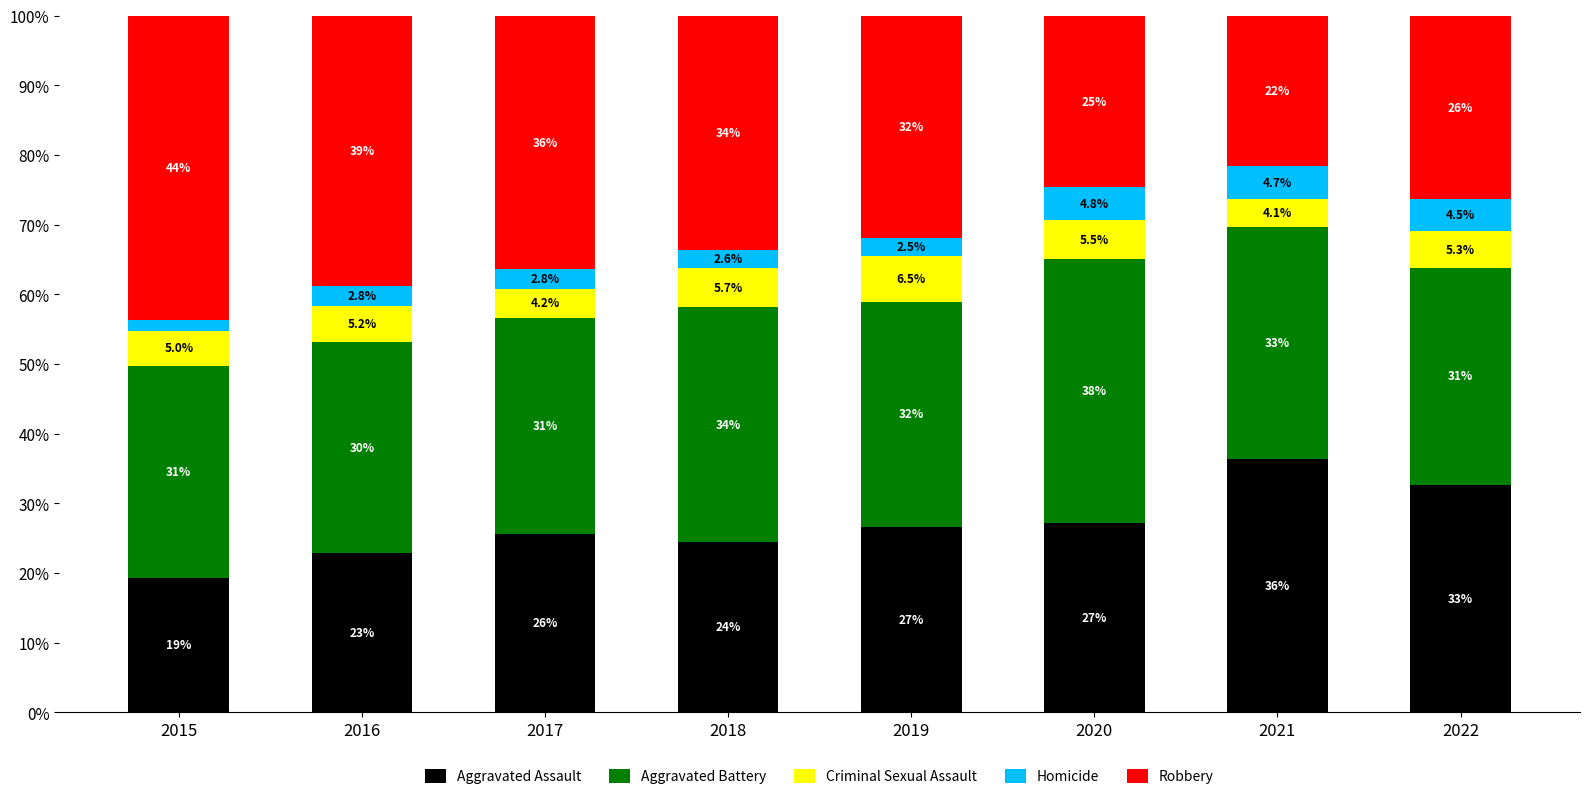

Reading right to left, list the values for the Aggravated Assault series.

2022=32.7	2021=36.4	2020=27.1	2019=26.6	2018=24.5	2017=25.7	2016=22.9	2015=19.2